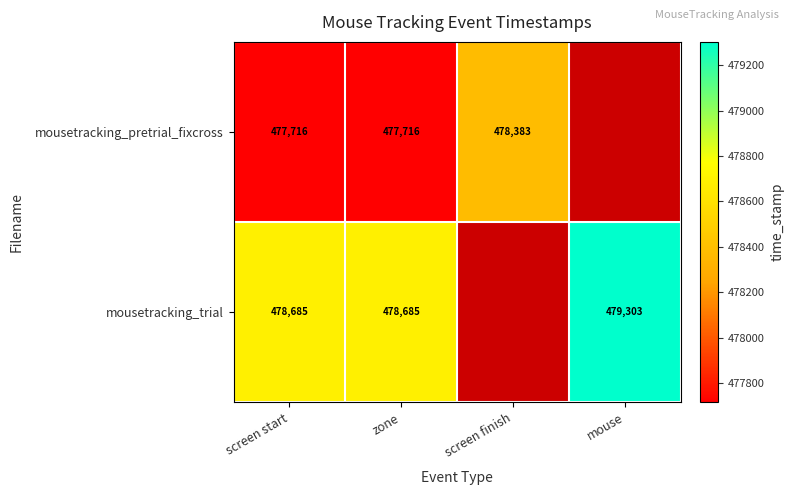

Rank the series at zone from highest to lowest value.

mousetracking_trial, mousetracking_pretrial_fixcross